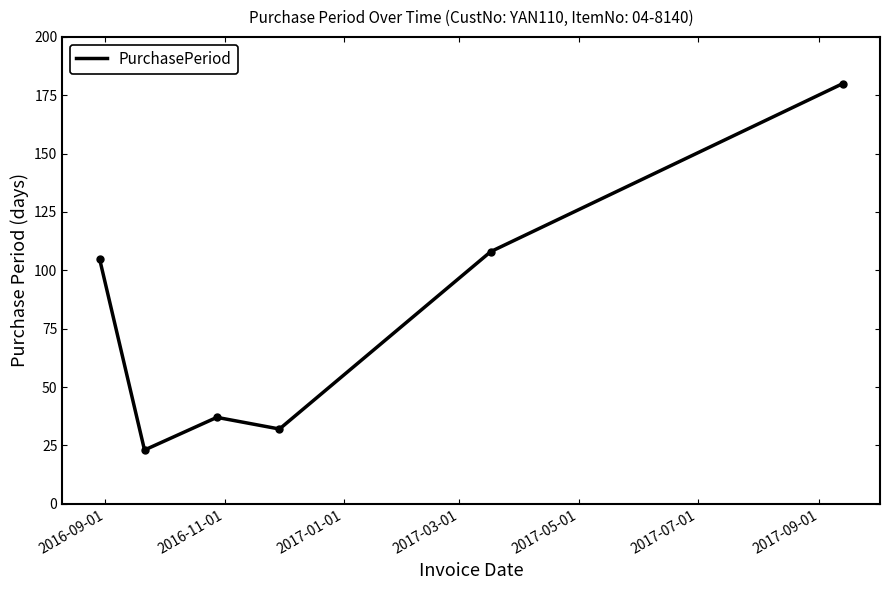

What is the difference between the maximum and minimum values?

157